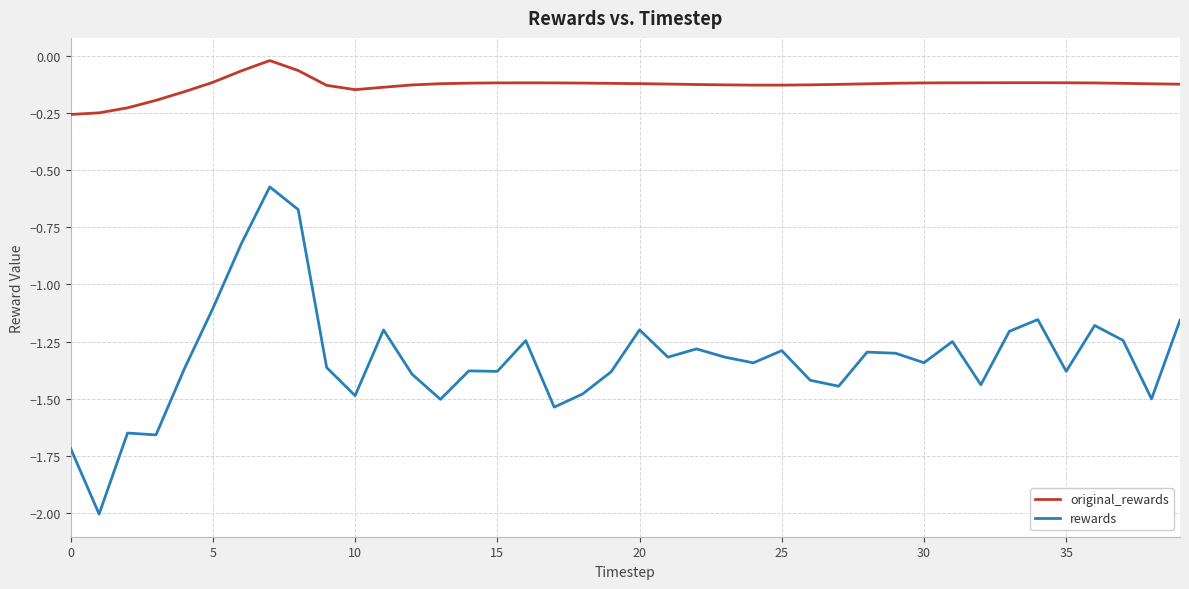

Which series has the largest range (max minus min)?

rewards